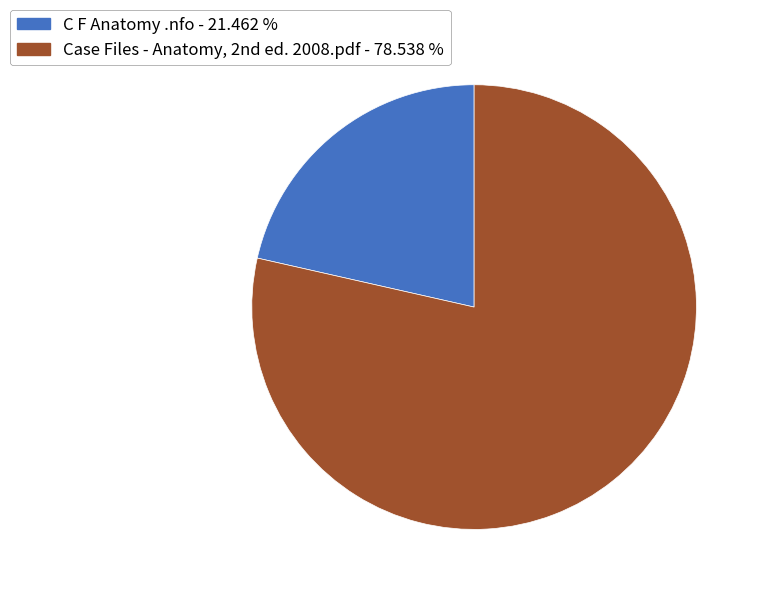

How many slices are in this pie chart?

2